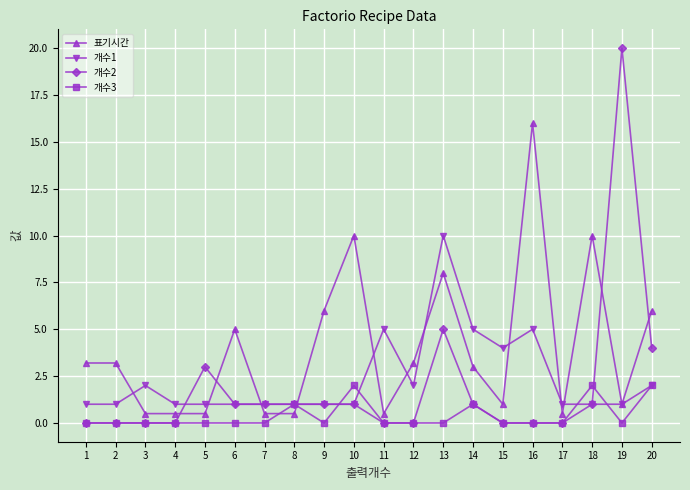

Reading left to right, transcribe all the data shown in this chart.

표기시간: 1=3.2	2=3.2	3=0.5	4=0.5	5=0.5	6=5.0	7=0.5	8=0.5	9=6.0	10=10.0	11=0.5	12=3.2	13=8.0	14=3.0	15=1.0	16=16.0	17=0.5	18=10.0	19=1.0	20=6.0
개수1: 1=1.0	2=1.0	3=2.0	4=1.0	5=1.0	6=1.0	7=1.0	8=1.0	9=1.0	10=1.0	11=5.0	12=2.0	13=10.0	14=5.0	15=4.0	16=5.0	17=1.0	18=1.0	19=1.0	20=2.0
개수2: 1=0.0	2=0.0	3=0.0	4=0.0	5=3.0	6=1.0	7=1.0	8=1.0	9=1.0	10=1.0	11=0.0	12=0.0	13=5.0	14=1.0	15=0.0	16=0.0	17=0.0	18=1.0	19=20.0	20=4.0
개수3: 1=0.0	2=0.0	3=0.0	4=0.0	5=0.0	6=0.0	7=0.0	8=1.0	9=0.0	10=2.0	11=0.0	12=0.0	13=0.0	14=1.0	15=0.0	16=0.0	17=0.0	18=2.0	19=0.0	20=2.0